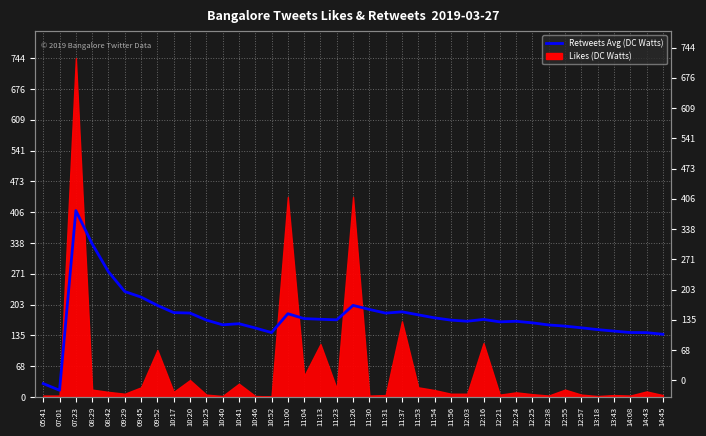

What is the label of the 21st point from the right?

11:23